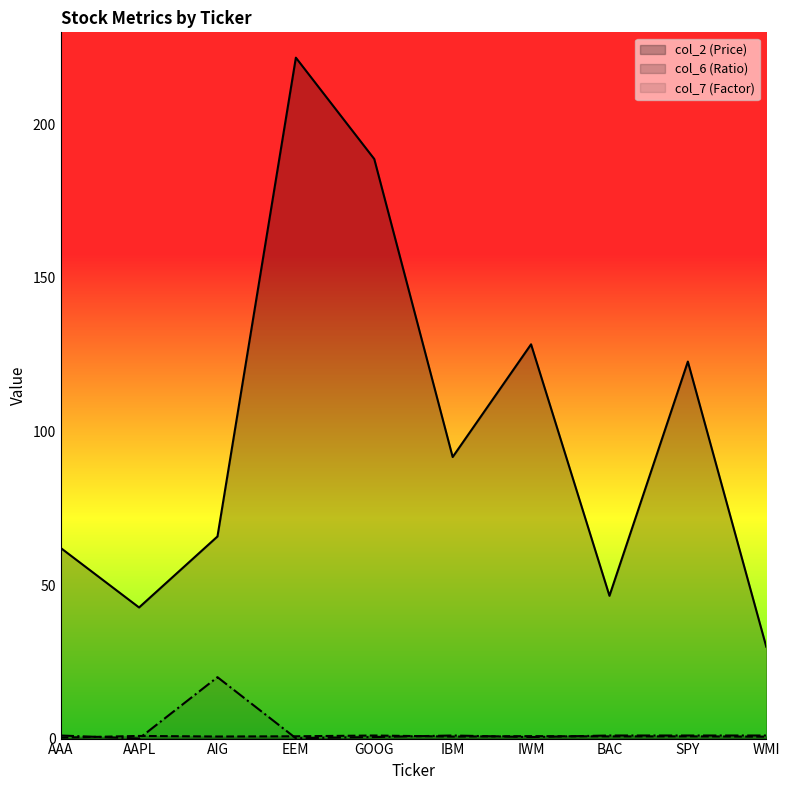

What is the average value of the col_2 (Price) series?

100.0